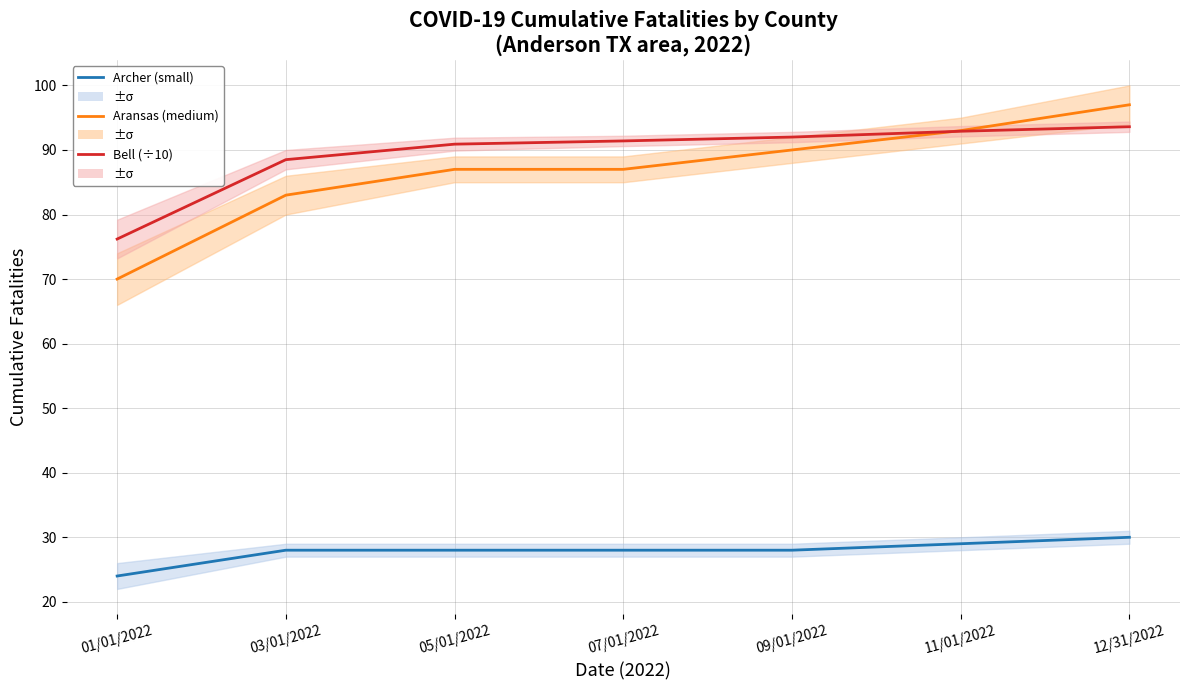

What is the difference between the Aransas (medium) values at 09/01/2022 and 07/01/2022?

3.0